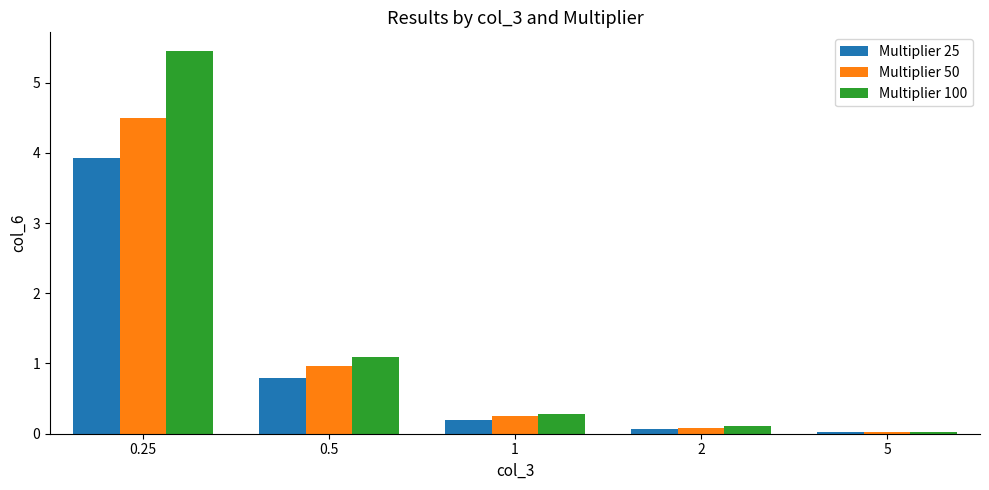

Does the chart contain stacked bars?

No